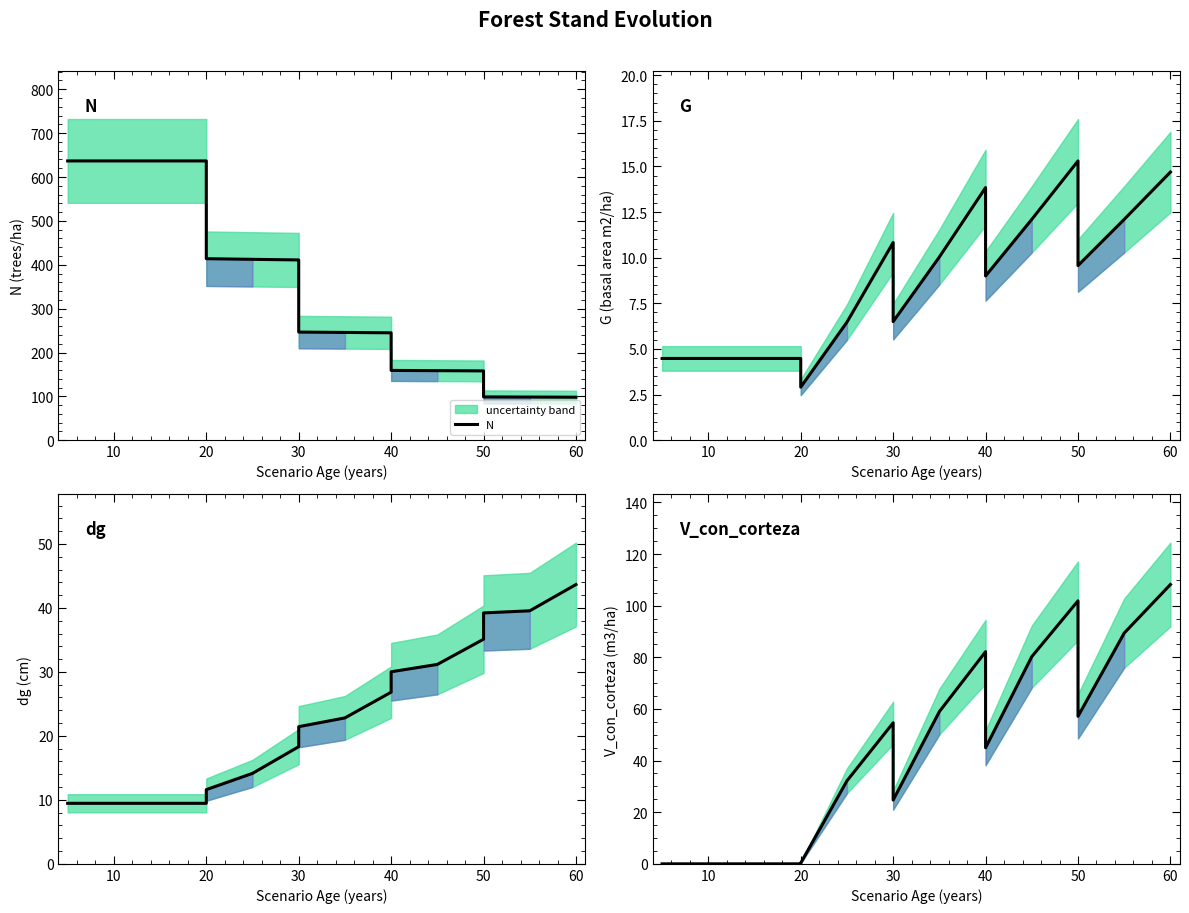

True or false: N and dg intersect in this chart.

False